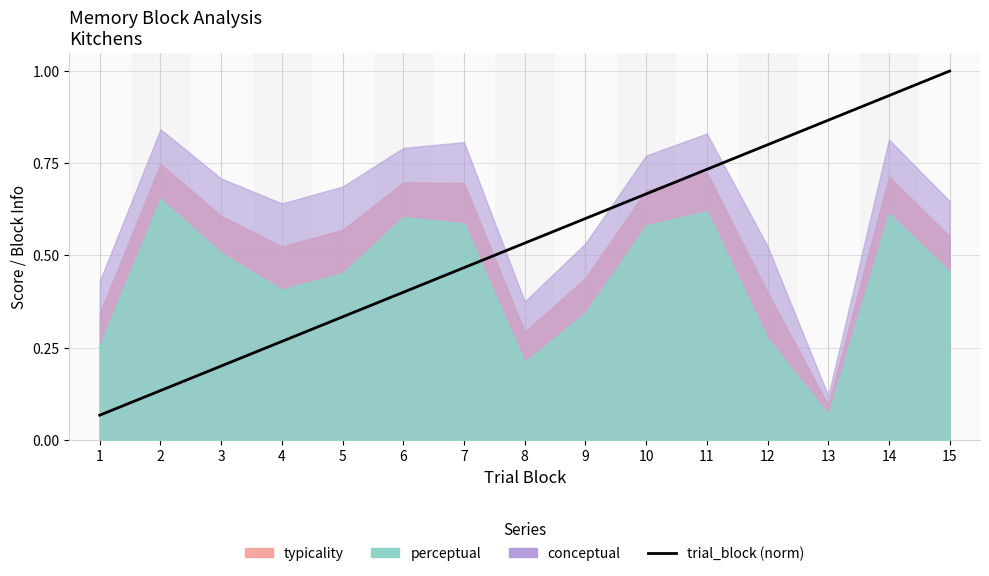

The chart shows a value of 1.0 at 15. True or false?

True